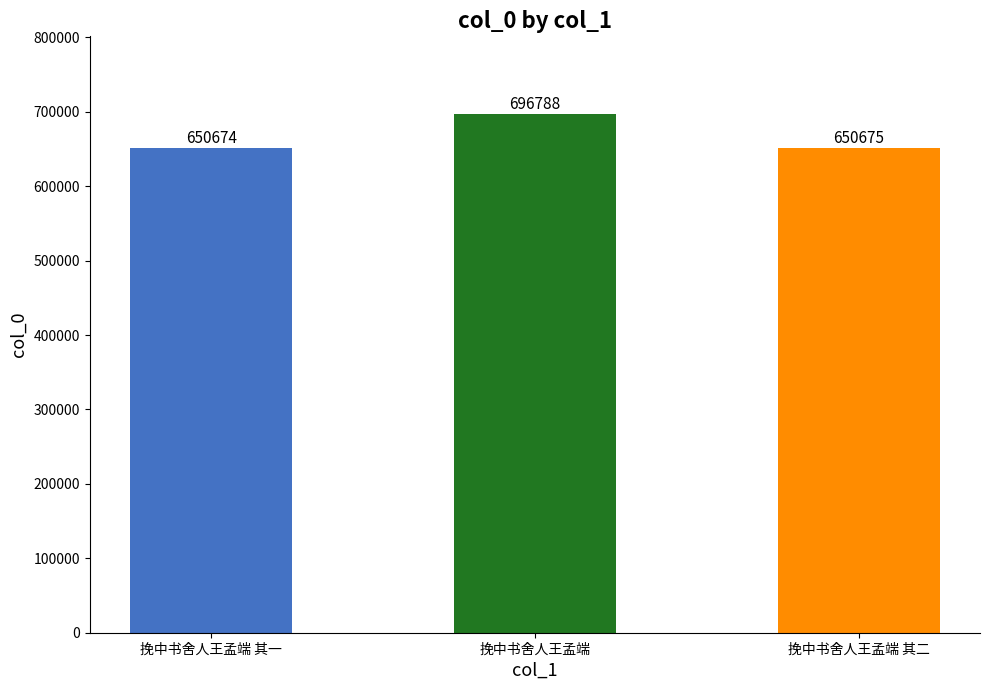

What is the greatest value displayed?

696788